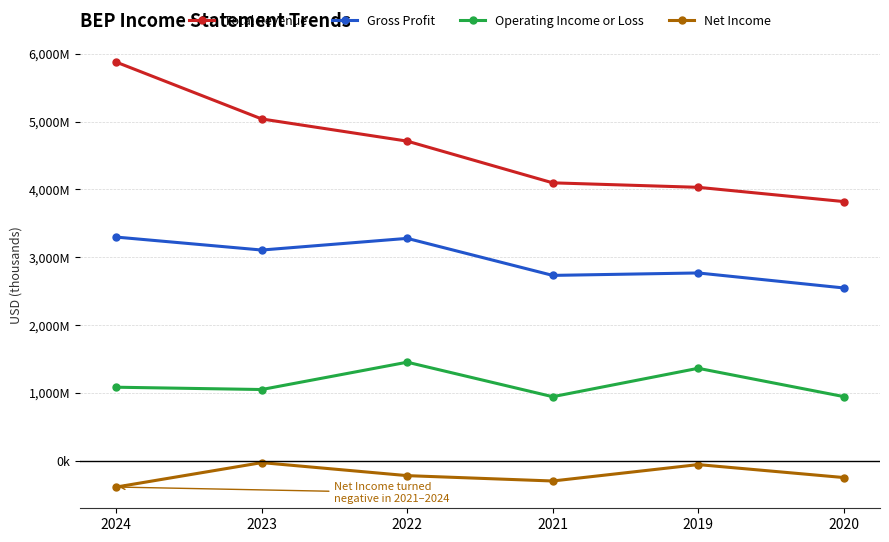

Is this an area chart (filled region under the line)?

No